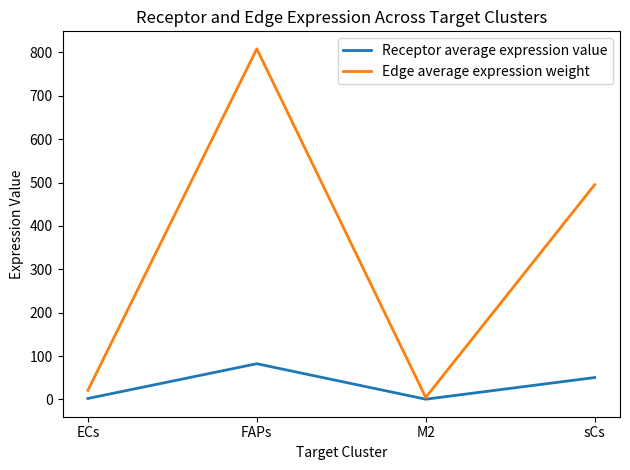

Is it true that Edge average expression weight equals 495.1 at sCs?

True